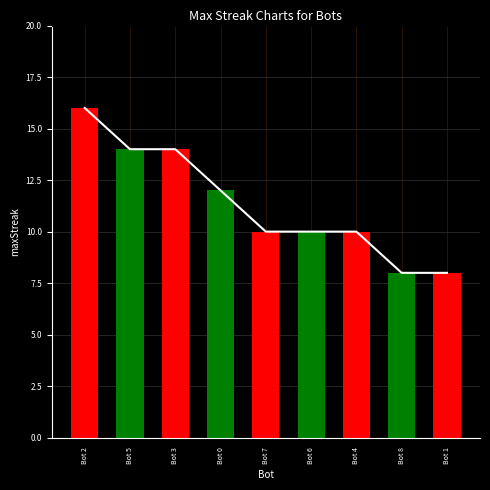

At which category does the chart reach its minimum across all series?

Bot 8